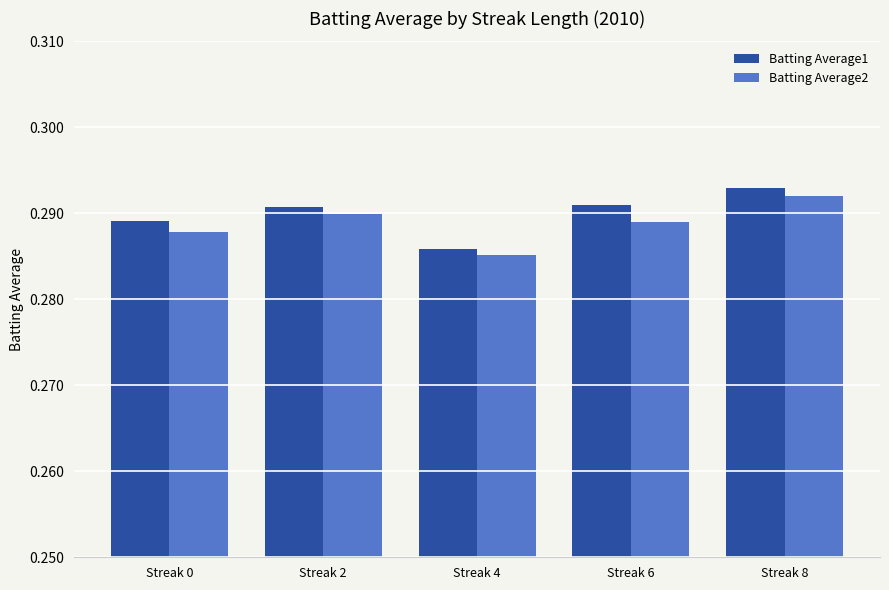

At which label is Batting Average1 closest to 0?

Streak 4